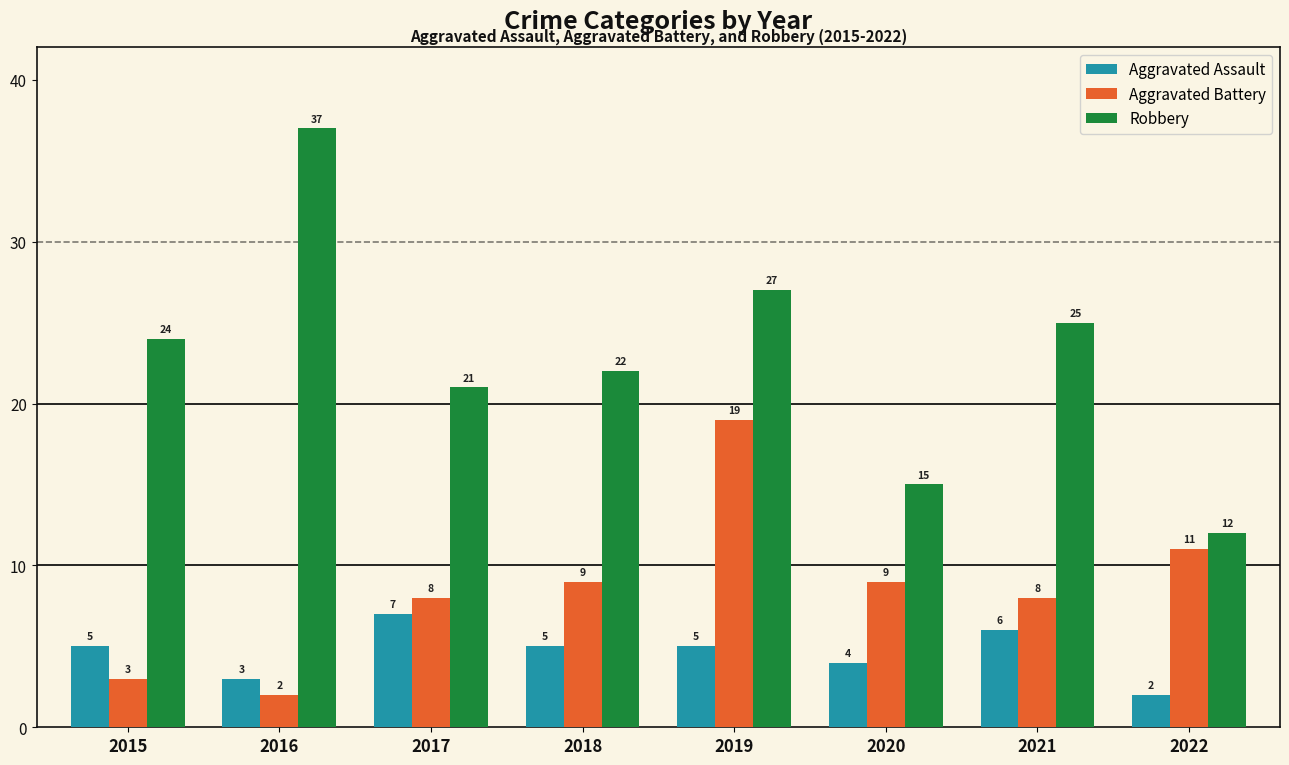

What is the lowest value of the Aggravated Battery series?

2